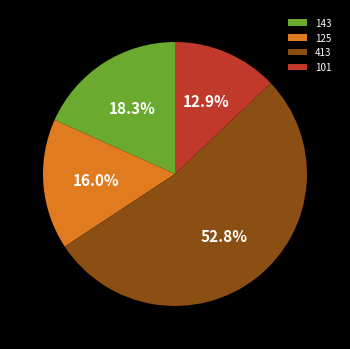

What is the smallest slice in the pie chart?

101